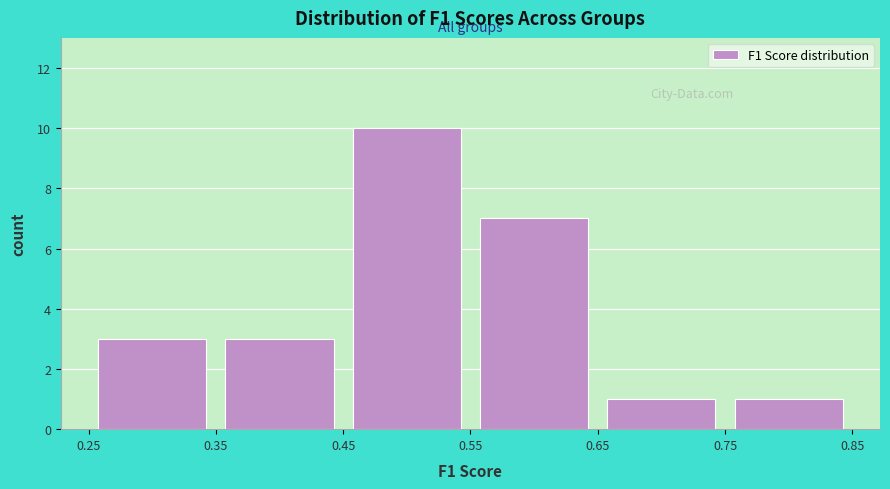

Reading left to right, transcribe this chart: for each bar, give the range it covers on the x-axis and its height. The values are not printed on the chart, so give them approximately, as read against the axis.

0.25 to 0.35: 3
0.35 to 0.45: 3
0.45 to 0.55: 10
0.55 to 0.65: 7
0.65 to 0.75: 1
0.75 to 0.85: 1